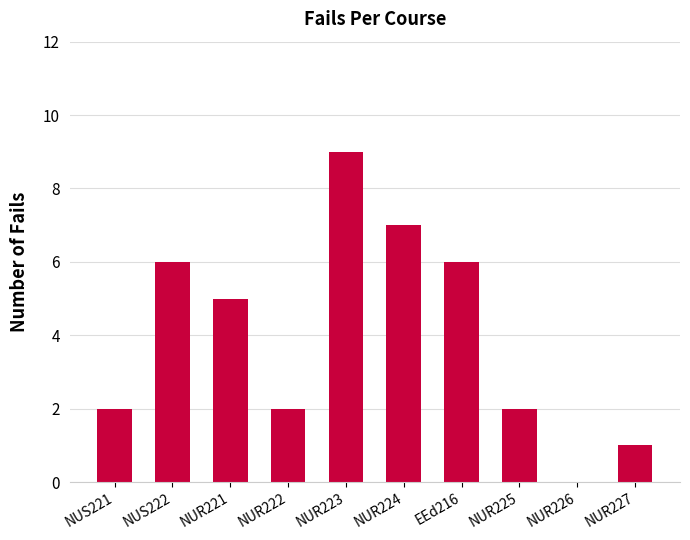

What is the greatest value displayed?

9